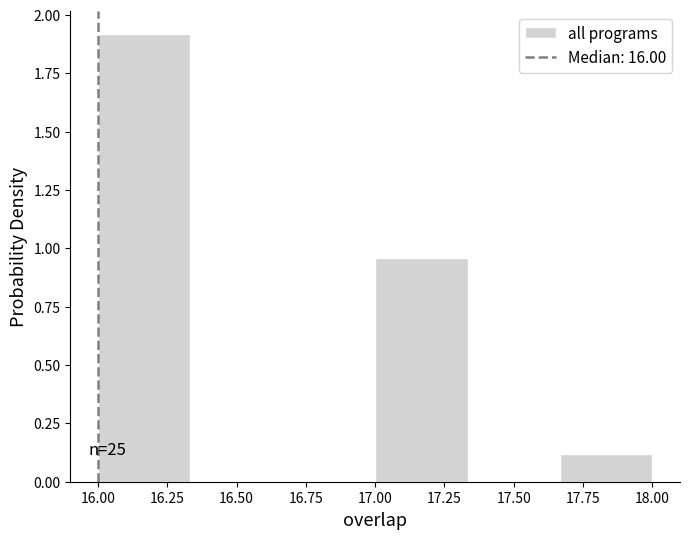

Over which range of the x-axis is the bar tallest?

16.00 to 16.35